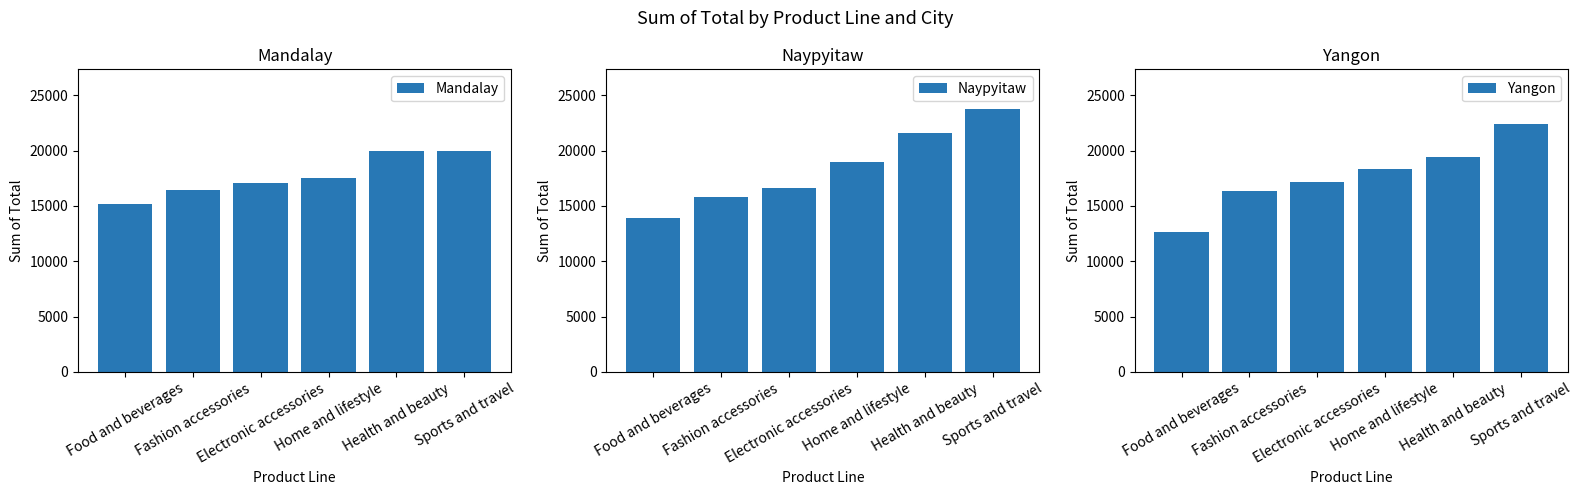

Reading left to right, transcribe all the data shown in this chart.

Mandalay: Food and beverages=15214.9	Fashion accessories=16413.3	Electronic accessories=17051.4	Home and lifestyle=17549.2	Health and beauty=19980.7	Sports and travel=19988.2
Naypyitaw: Food and beverages=13895.6	Fashion accessories=15761.9	Electronic accessories=16615.3	Home and lifestyle=18969.0	Health and beauty=21560.1	Sports and travel=23766.9
Yangon: Food and beverages=12597.8	Fashion accessories=16332.5	Electronic accessories=17163.1	Home and lifestyle=18317.1	Health and beauty=19372.7	Sports and travel=22417.2